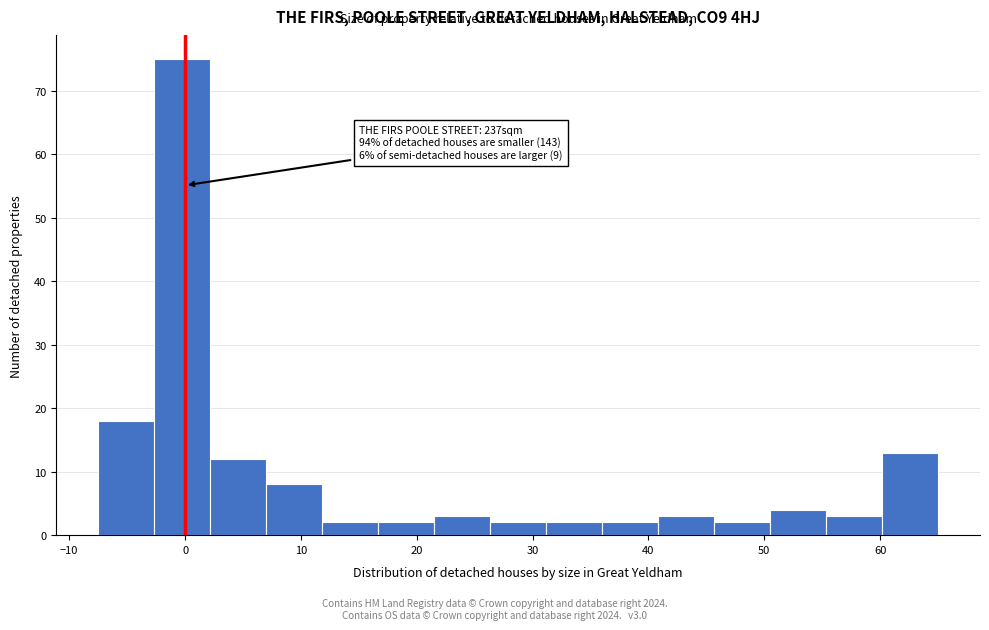

Over which range of the x-axis is the bar tallest?

-3 to 2